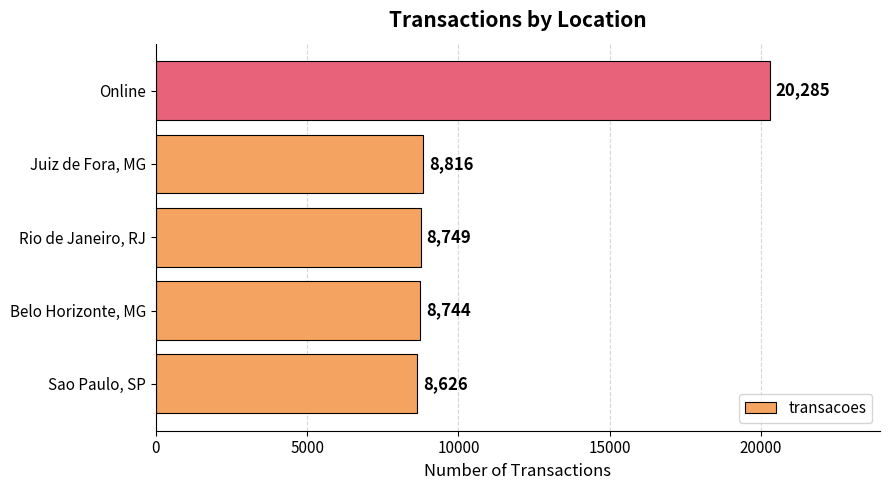

Reading top to bottom, what are all the values shown in this chart?

20285	8816	8749	8744	8626